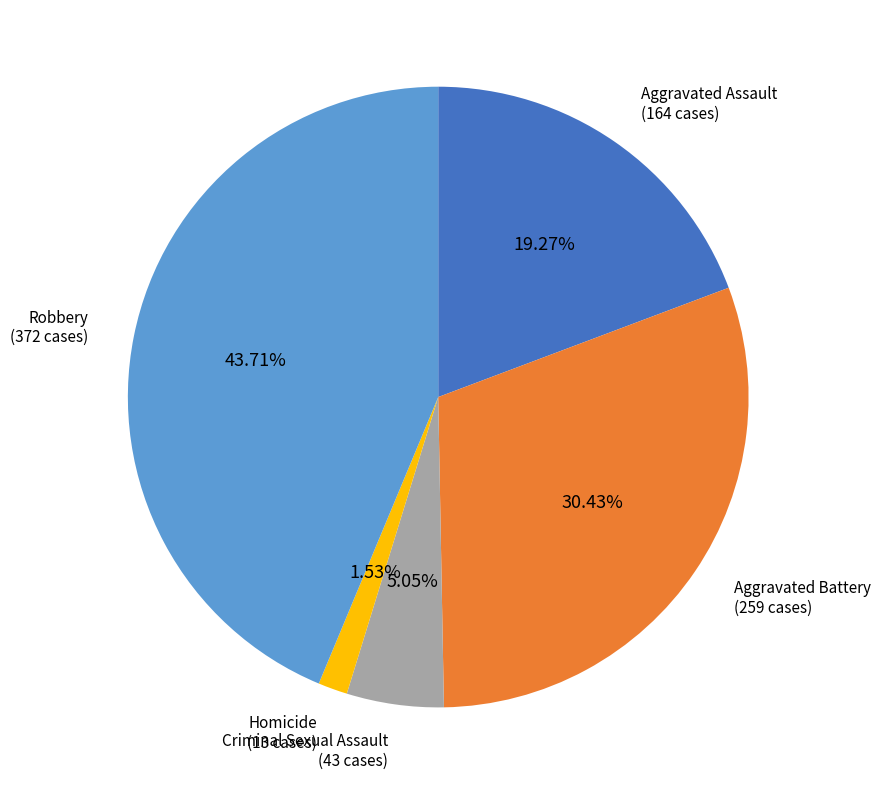

Is there any slice that represents more than half of the pie?

No